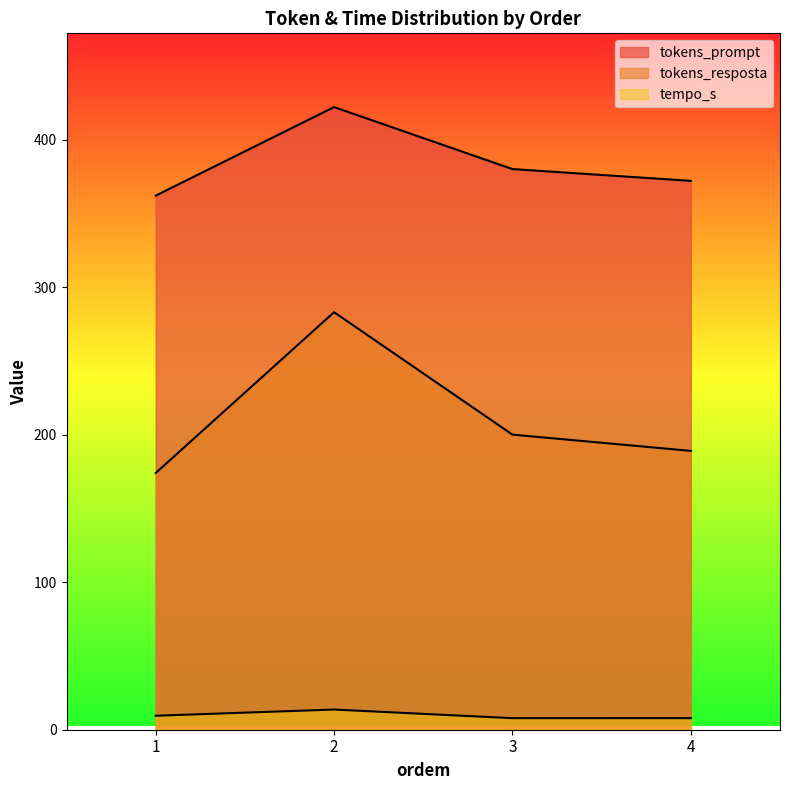

The tempo_s series shows 4.1 at 3. True or false?

False